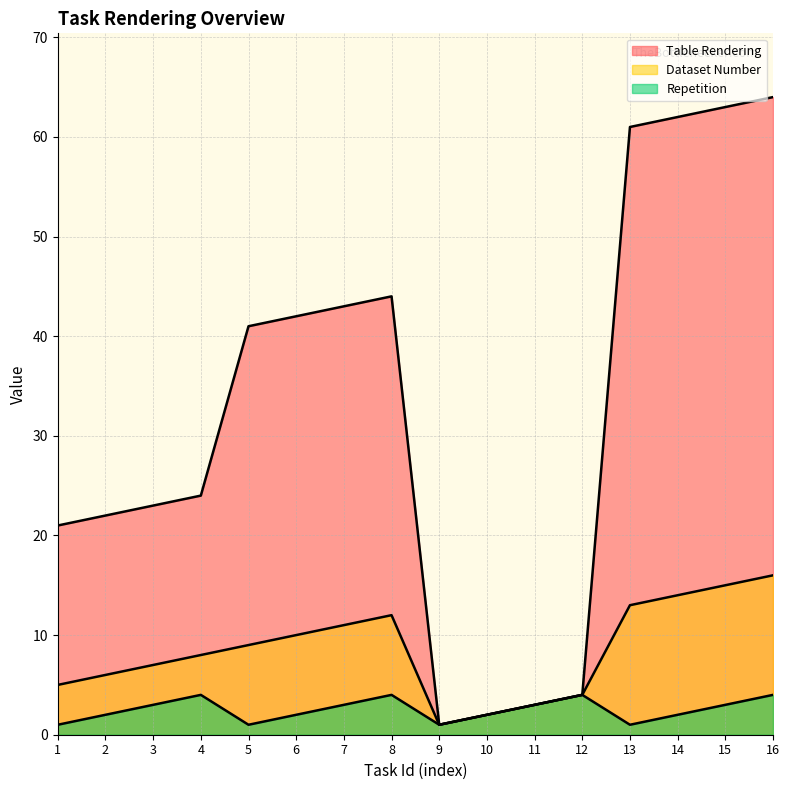

How many interior local valleys does the Table Rendering series have?

1